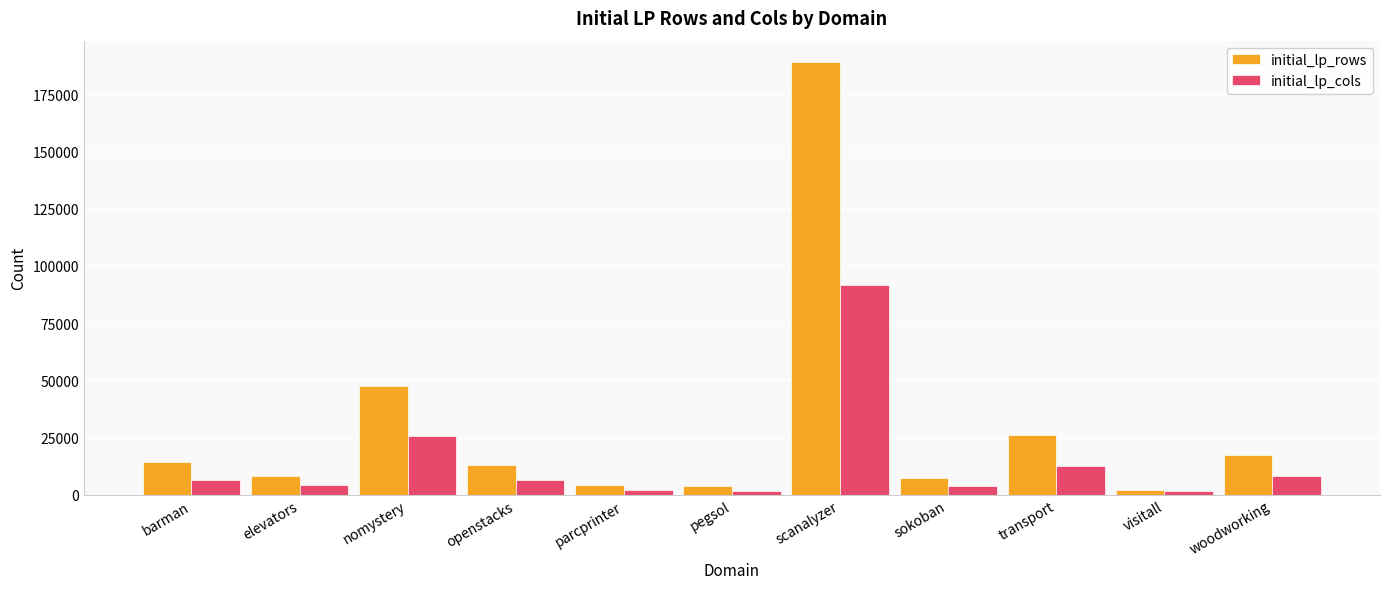

Which series changed the most between transport and visitall?

initial_lp_rows